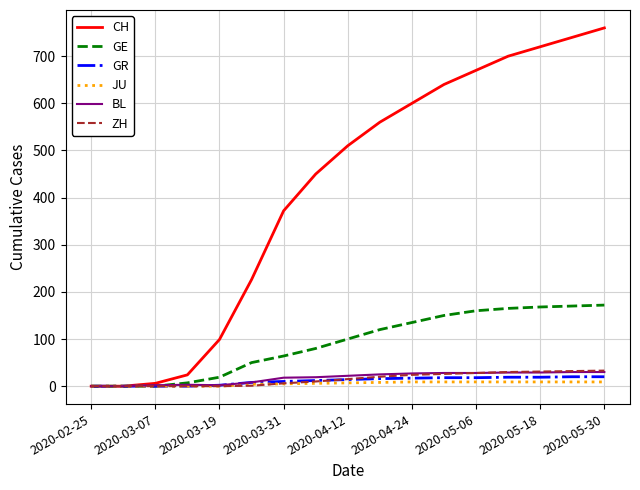

Which series has the largest total across all categories?

CH